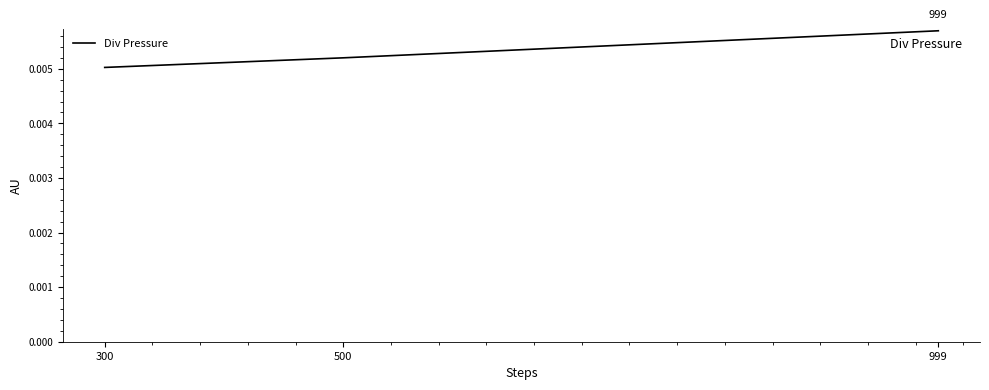

Which label corresponds to the smallest value in the chart?

300